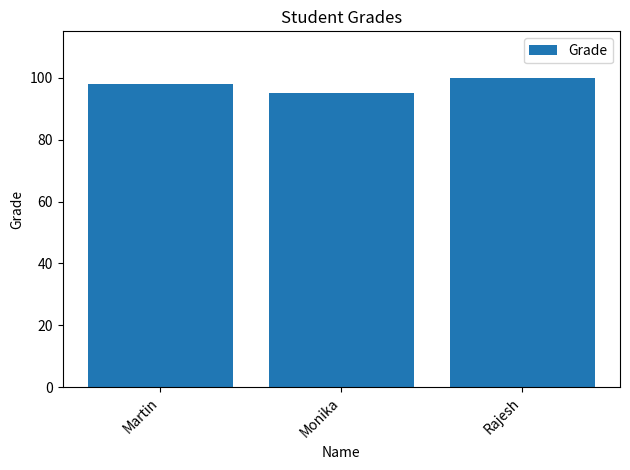

Is it true that the value at Rajesh is 132?

False